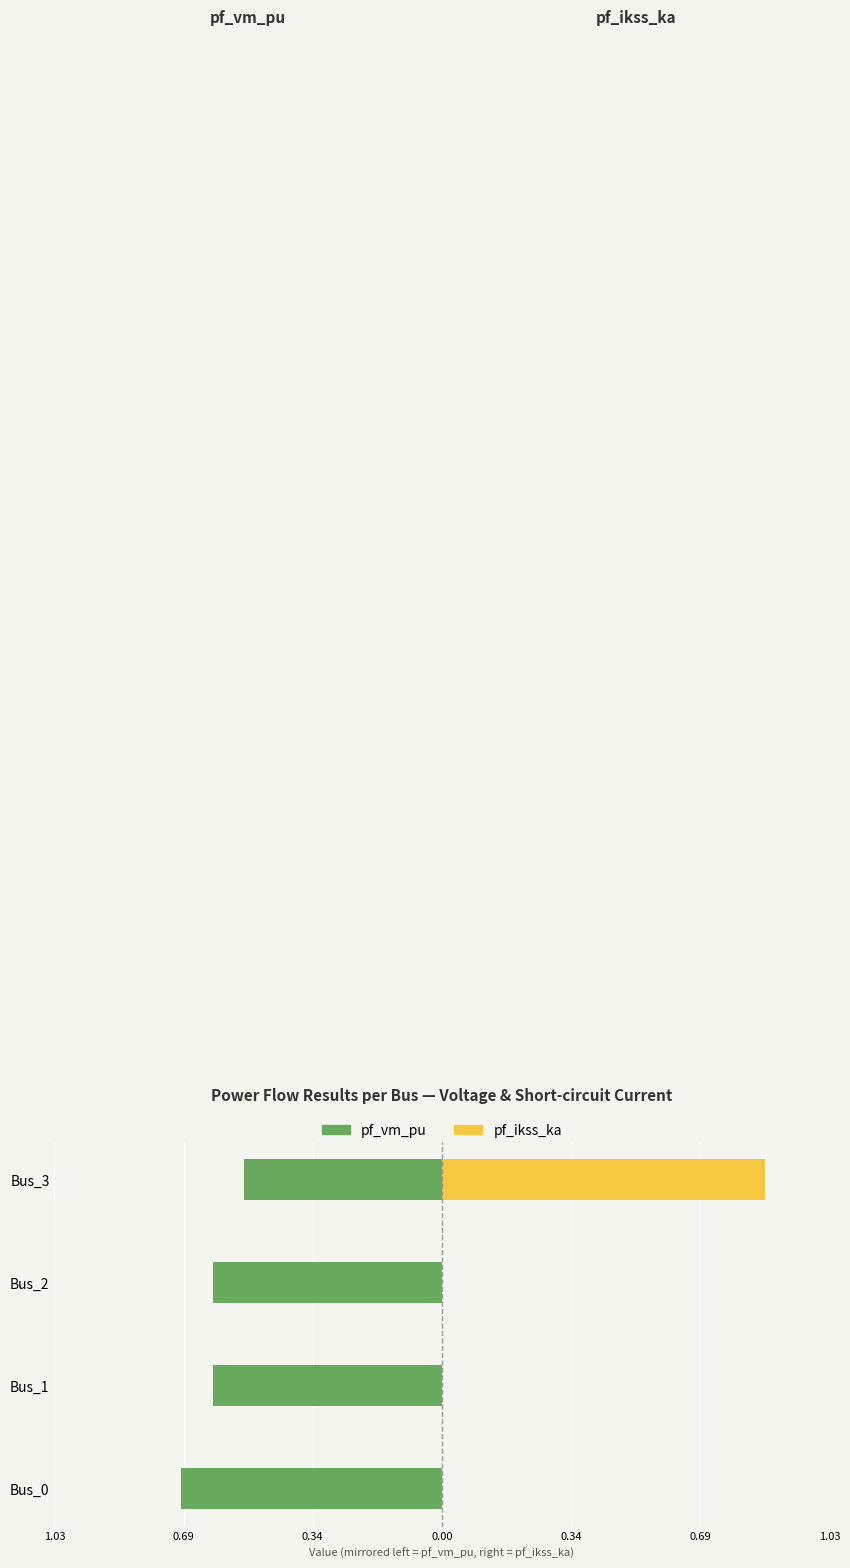

How many categories are shown in the chart?

4